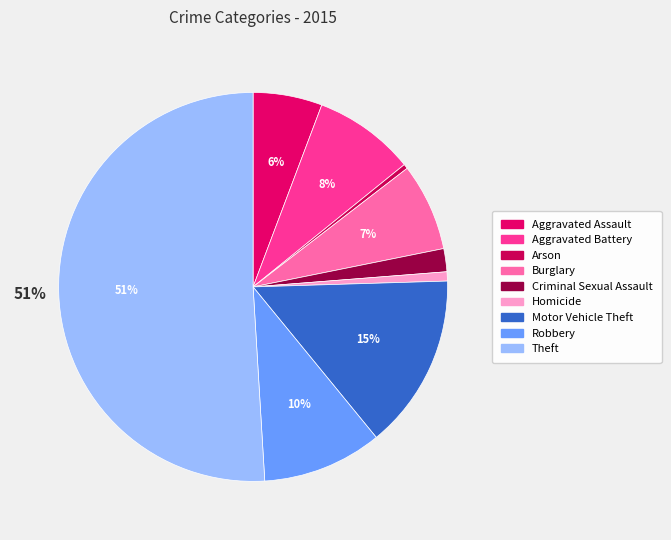

True or false: Aggravated Battery accounts for 8% of the total.

True